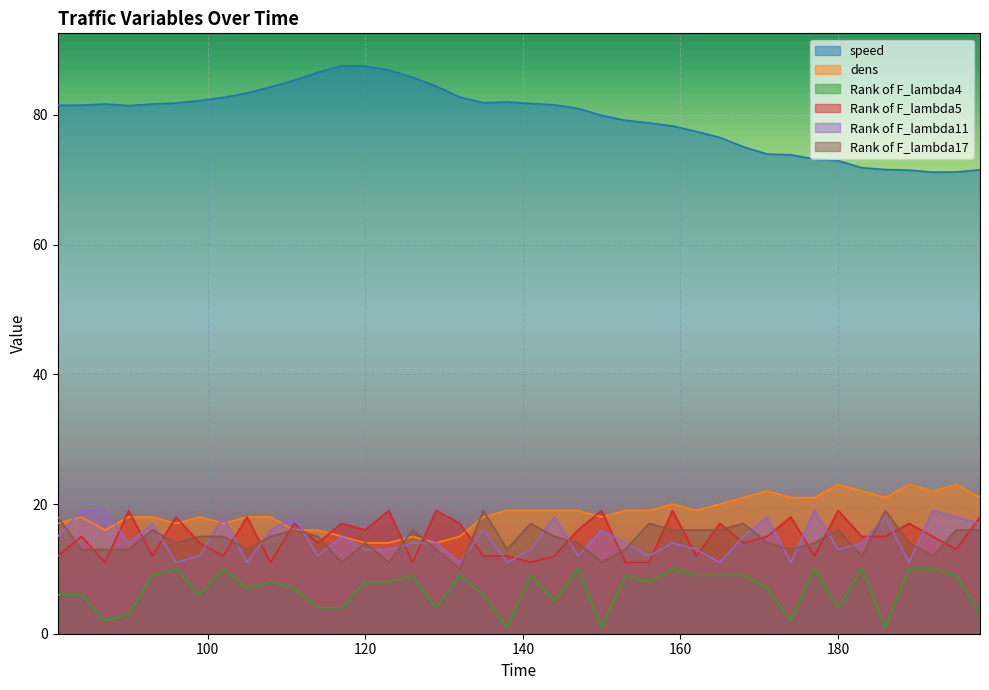

How many values in the Rank of F_lambda4 series are below 8?

19